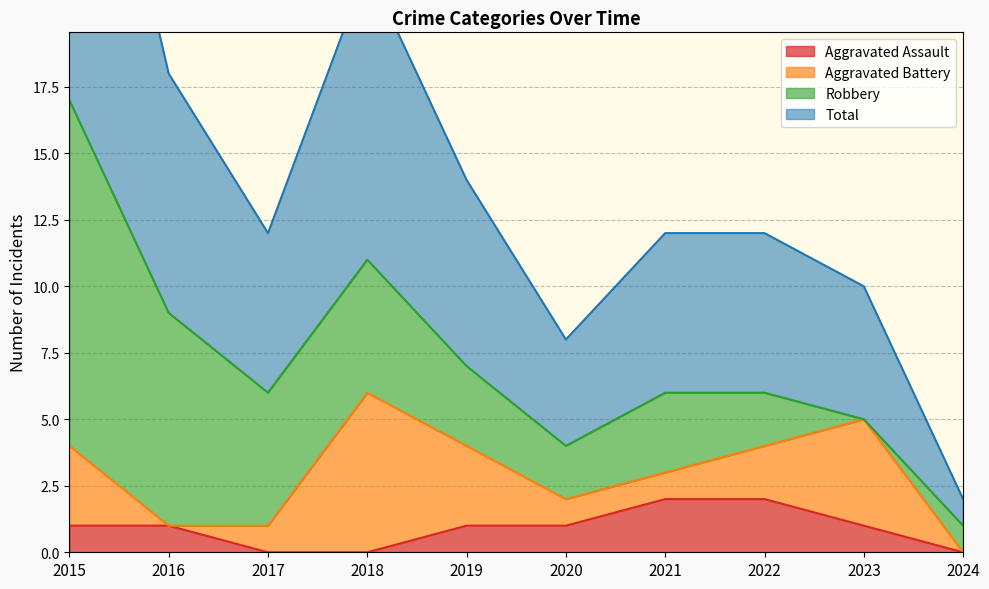

Which label corresponds to the smallest value in the chart?

2017